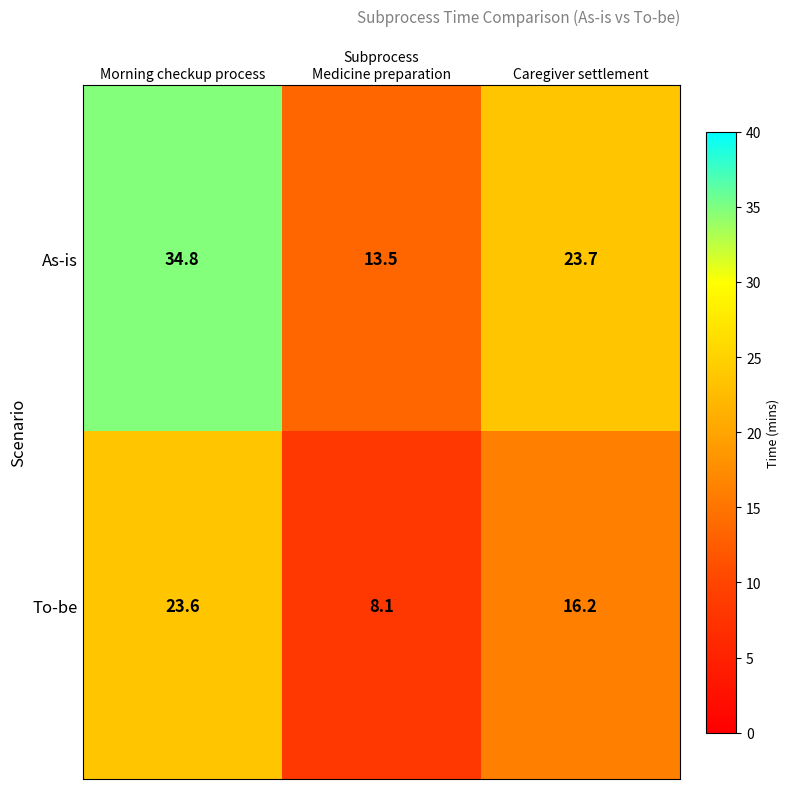

Which series has the largest range (max minus min)?

As-is